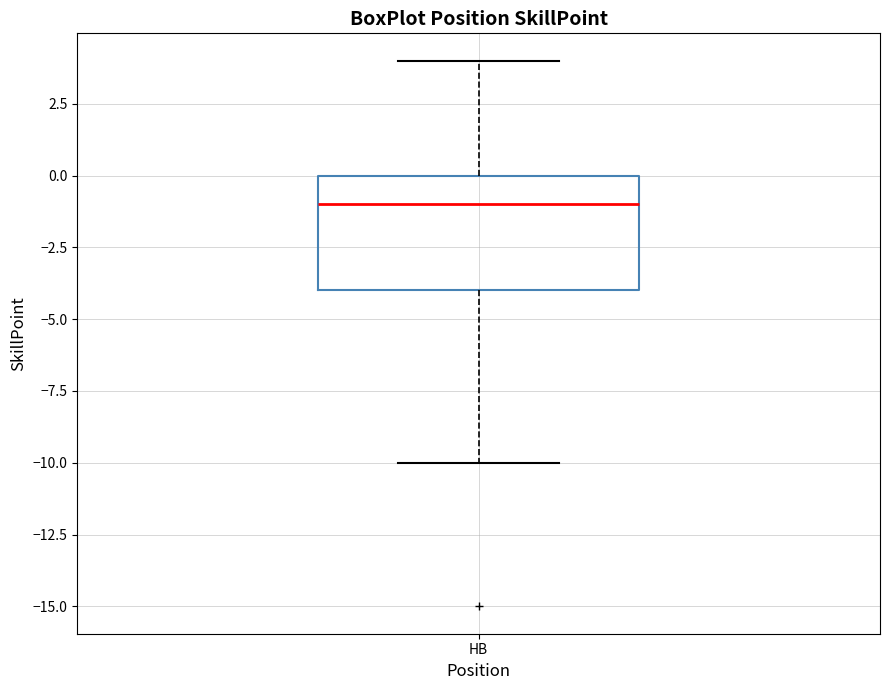

Where is the upper edge of the box for HB on the y-axis? The values are not printed on the chart, so give them approximately, as read against the axis.

0